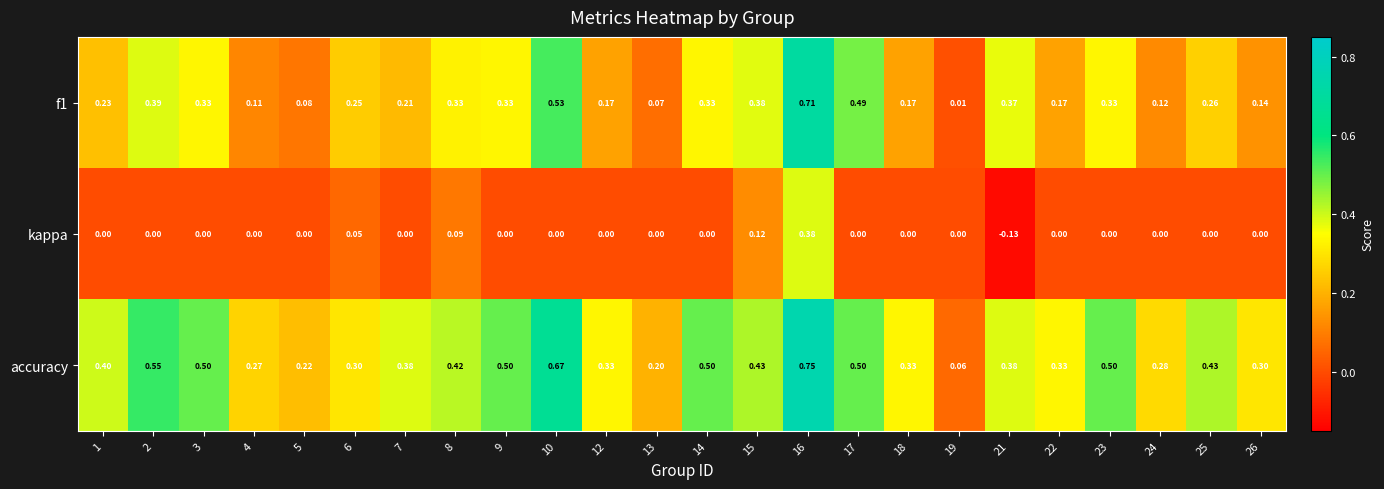

List the series in order of their overall mean, highest first.

accuracy, f1, kappa